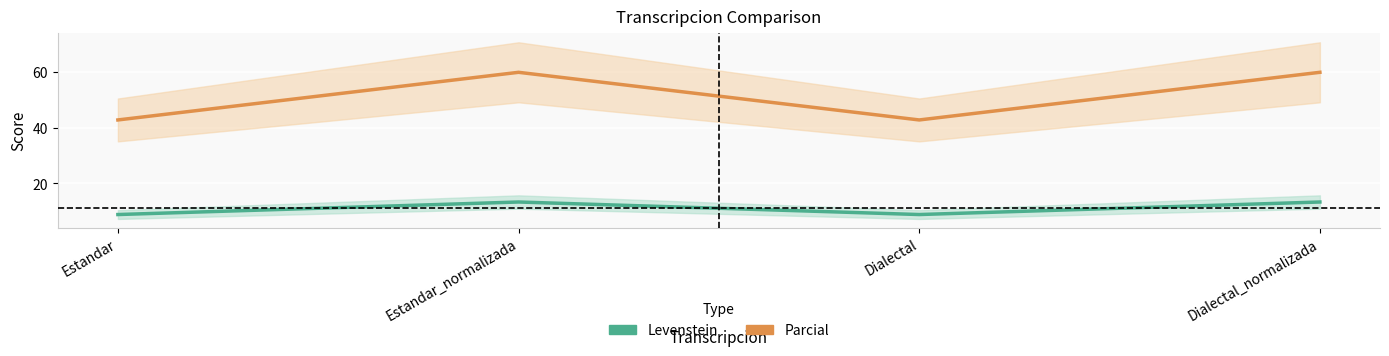

Which series has the largest total across all categories?

Parcial